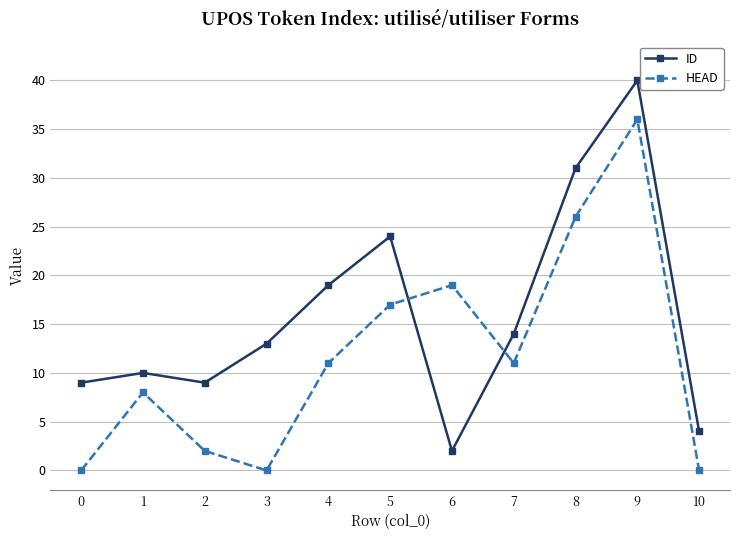

What is the difference between the maximum and minimum values in the HEAD series?

36